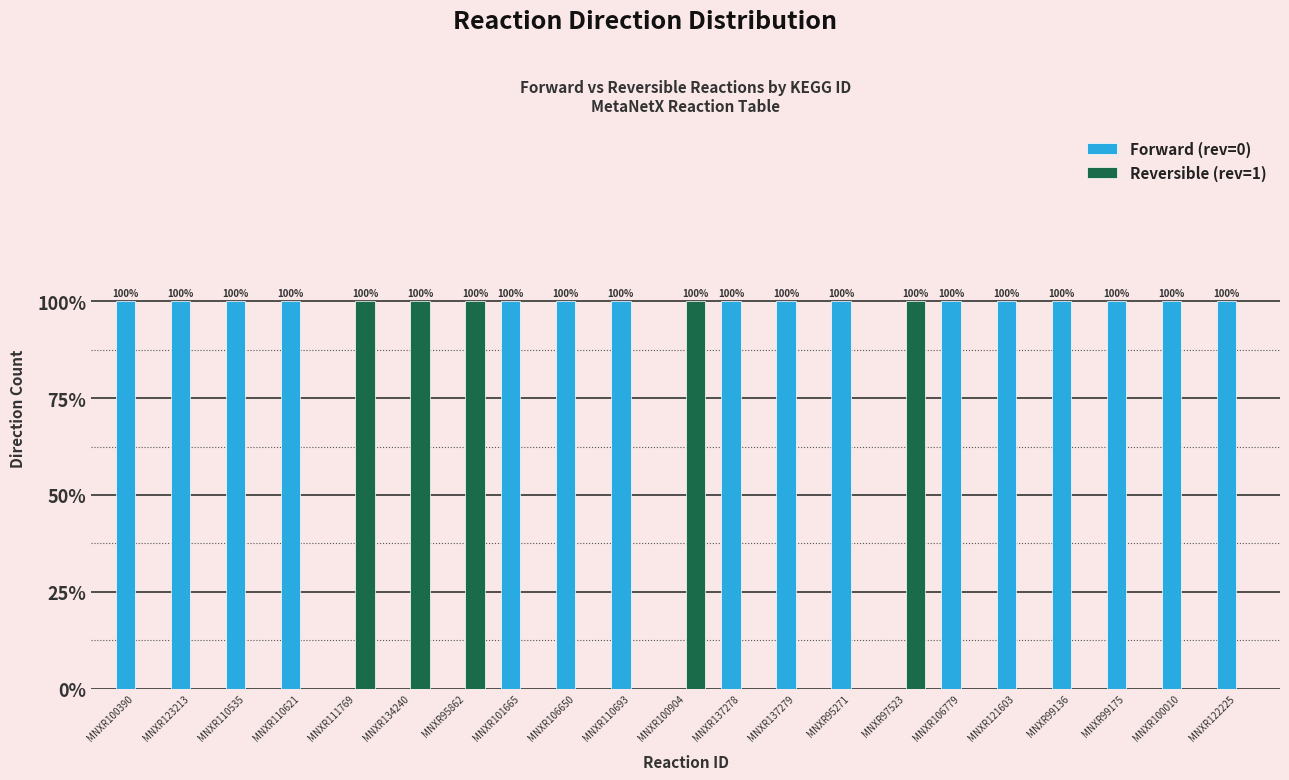

At which label is Reversible (rev=1) closest to 0?

MNXR100390